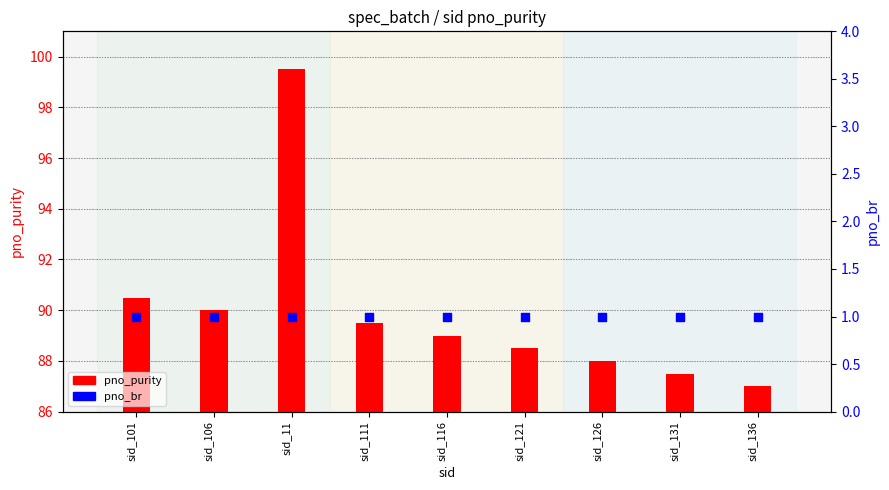

Is the value of pno_purity at sid_121 greater than the value of pno_br at sid_116?

Yes